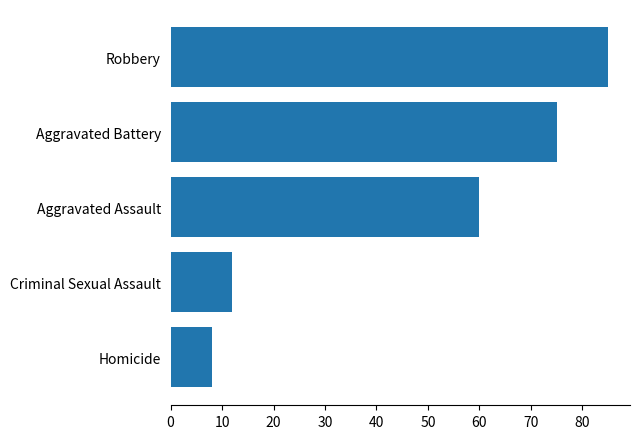

What is the sum of all values?

240